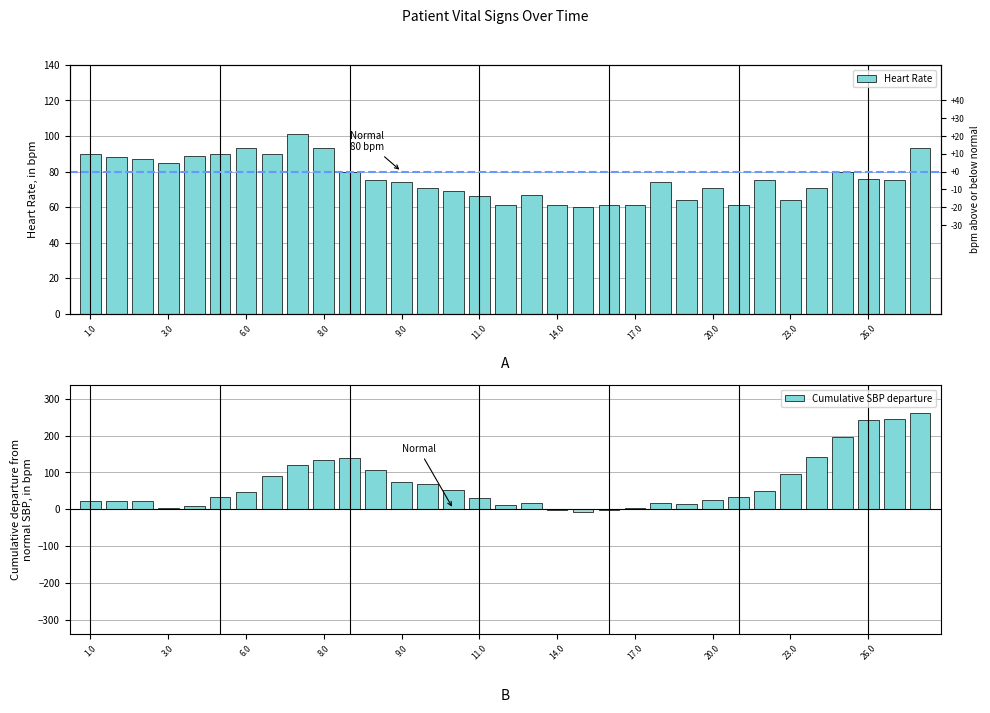

What is the difference between the maximum and second lowest values in the Cumulative SBP departure series?

263